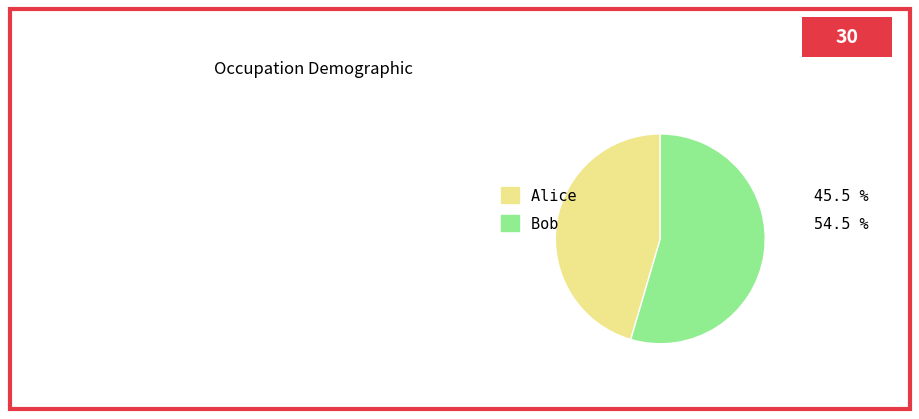

What is the largest slice in the pie chart?

Bob